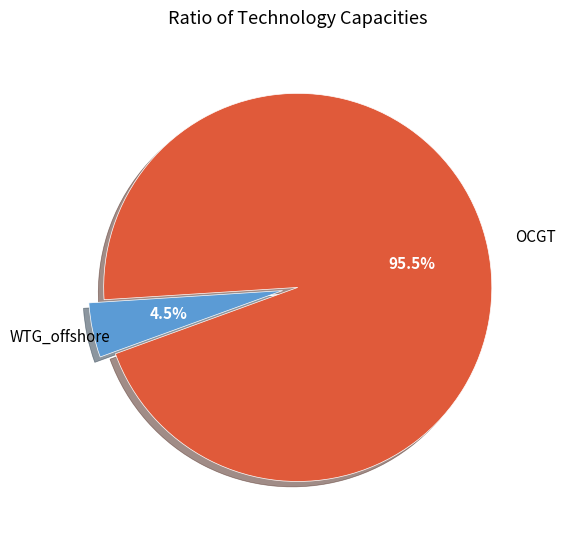

Which category has the smallest portion of the pie?

WTG_offshore